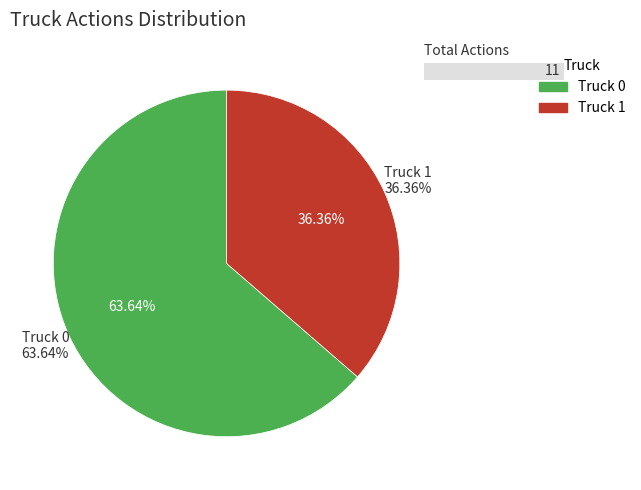

How many segments does this pie chart have?

2